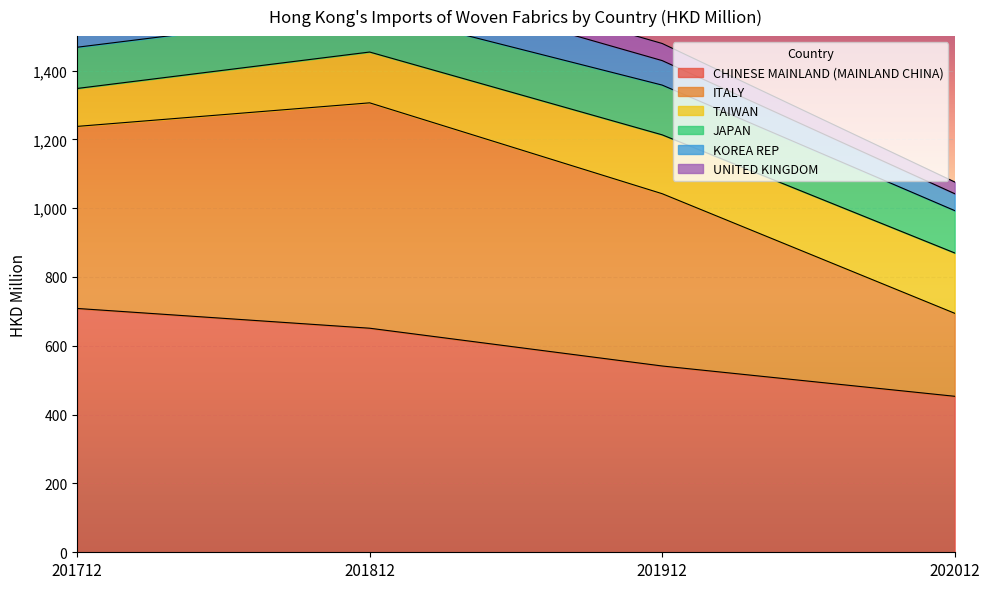

Which label corresponds to the smallest value in the chart?

202012